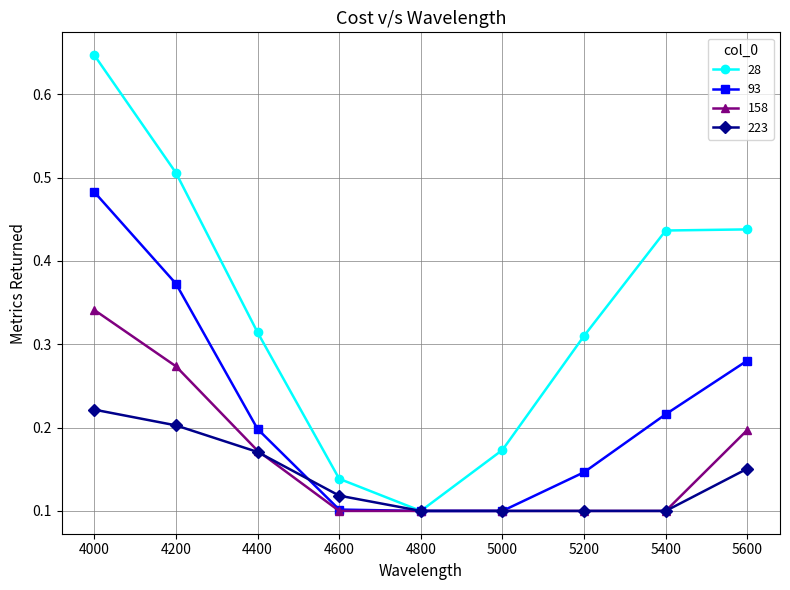

At which category is the sum across all series the highest?

4000